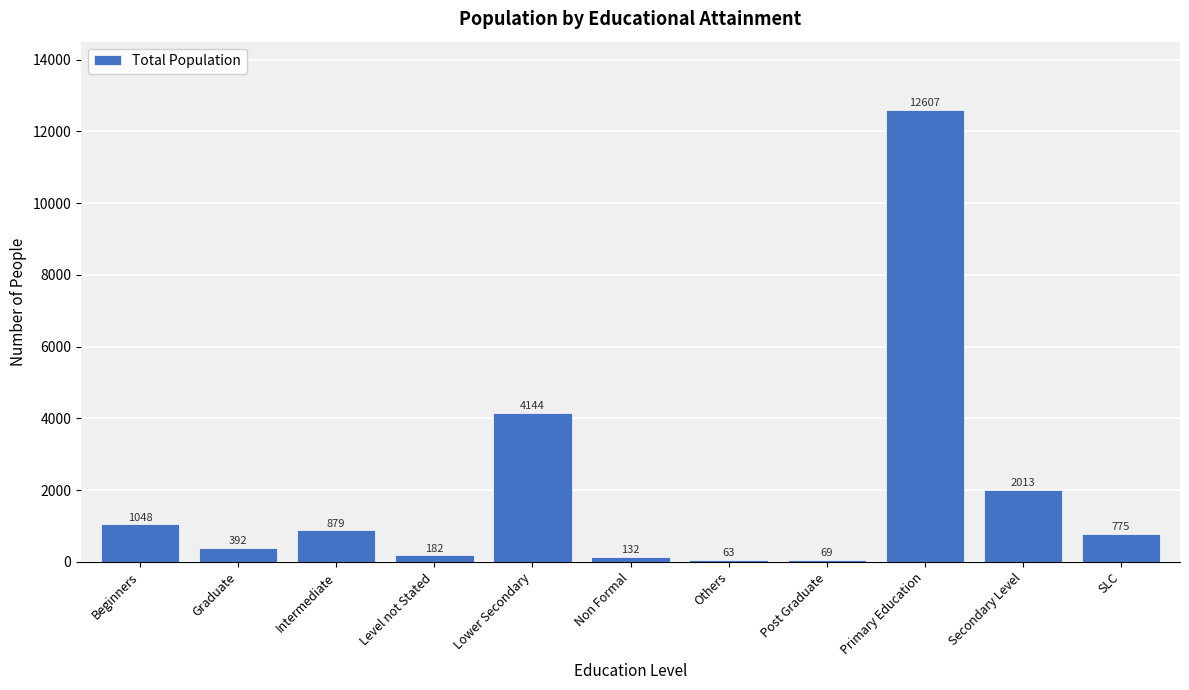

Reading left to right, transcribe all the data shown in this chart.

Beginners=1048	Graduate=392	Intermediate=879	Level not Stated=182	Lower Secondary=4144	Non Formal=132	Others=63	Post Graduate=69	Primary Education=12607	Secondary Level=2013	SLC=775